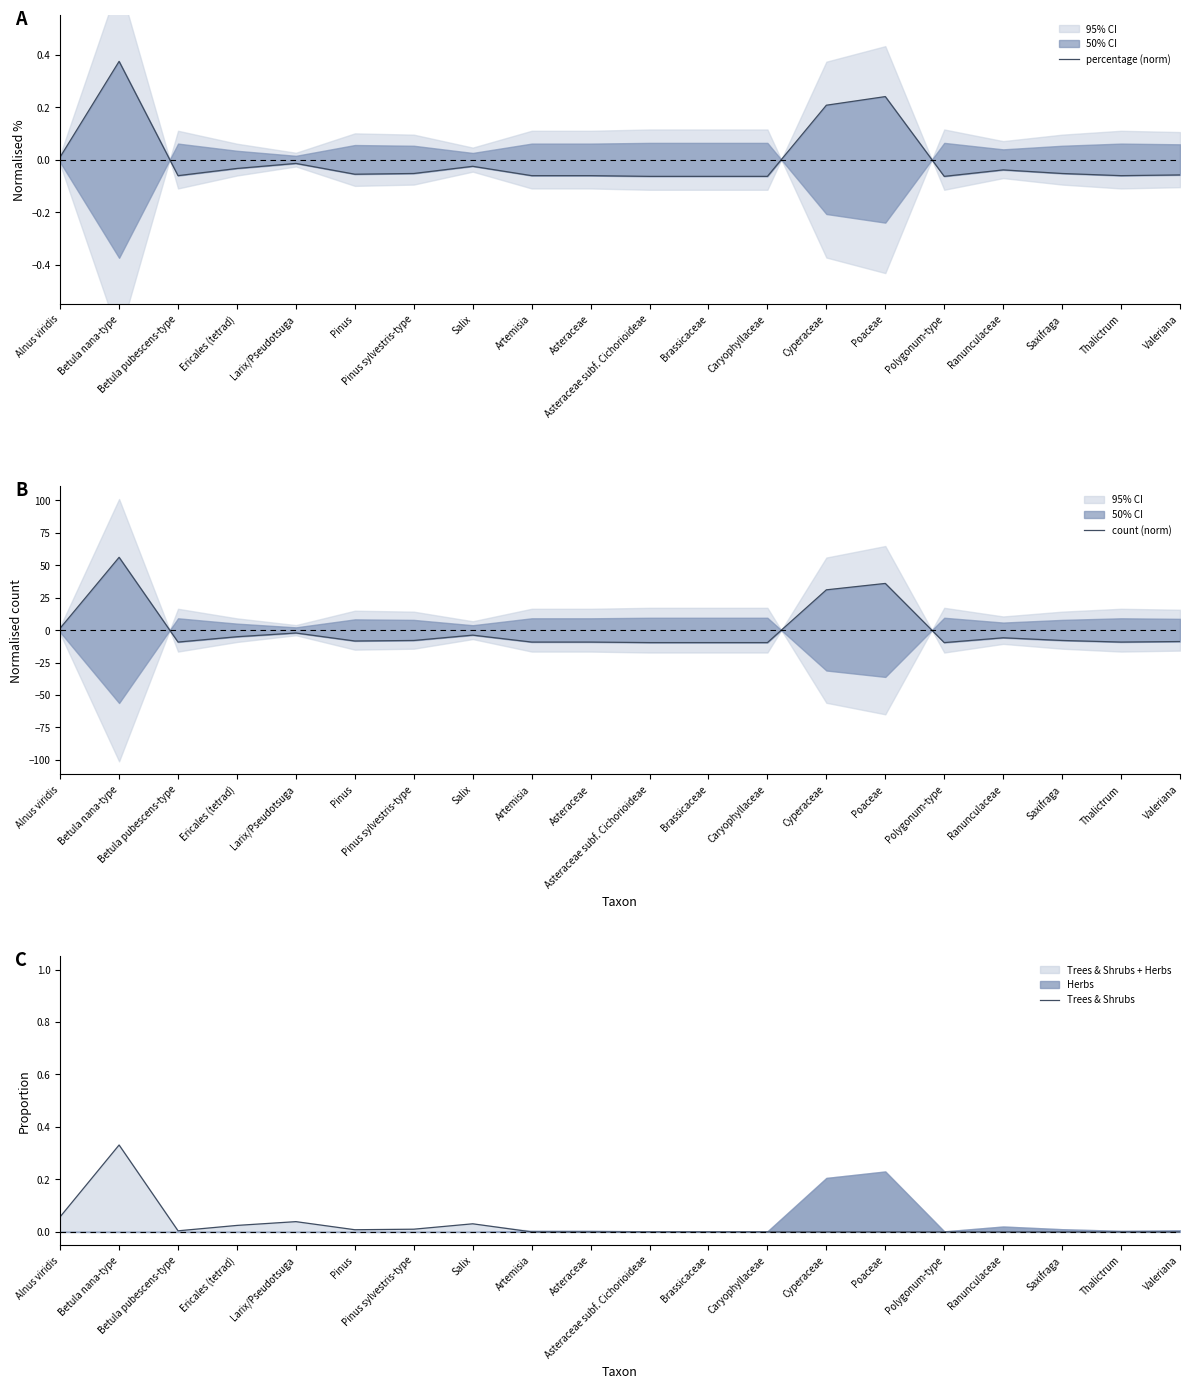

In count (norm), how many points are higher than both neighbors (excluding endpoints)?

5